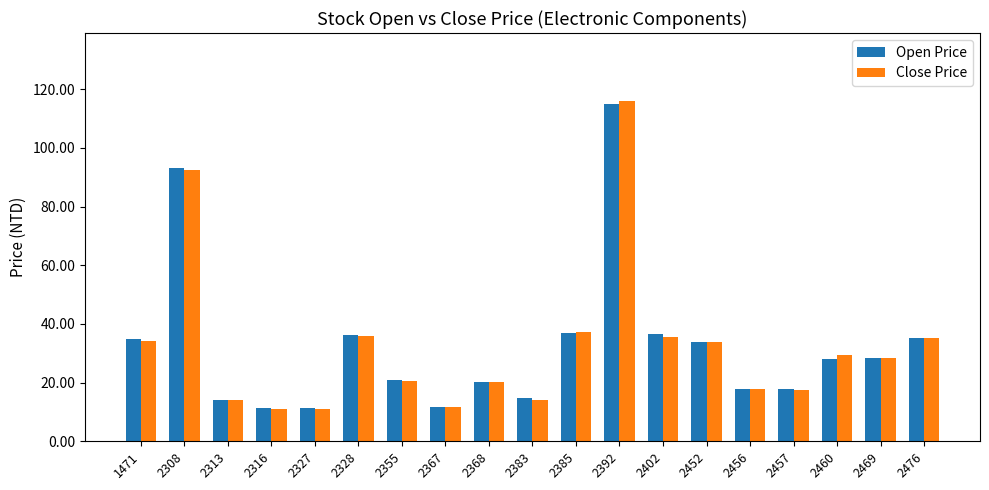

At which label does Open Price reach its peak?

2392